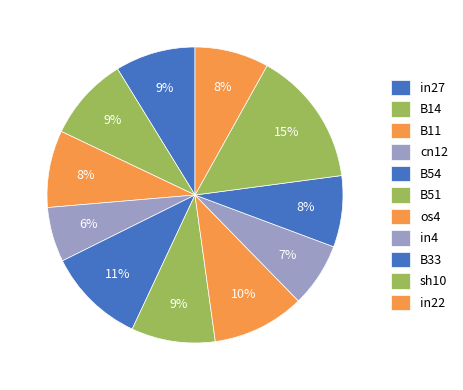

What percentage is the B11 slice, to the nearest percent?

8%